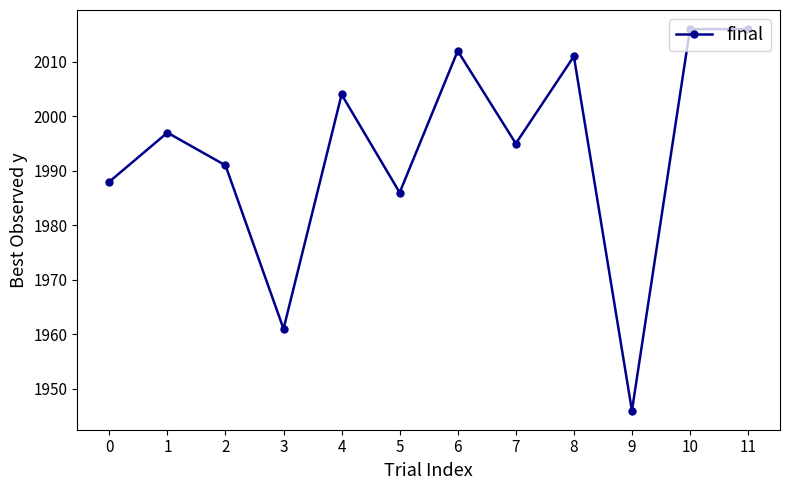

What is the sum of the values at 4 and 5?

3990